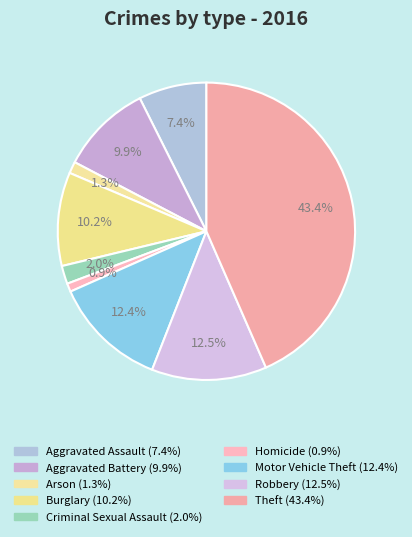

To the nearest percent, what is the average slice percentage?

11%